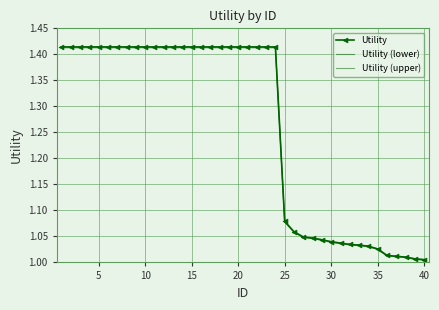

Reading left to right, extract all data points from this chart.

Utility: 1.4	1.4	1.4	1.4	1.4	1.4	1.4	1.4	1.4	1.4	1.4	1.4	1.4	1.4	1.4	1.4	1.4	1.4	1.4	1.4	1.4	1.4	1.4	1.4	1.1	1.1	1.0	1.0	1.0	1.0	1.0	1.0	1.0	1.0	1.0	1.0	1.0	1.0	1.0	1.0
Utility (lower): 1.4	1.4	1.4	1.4	1.4	1.4	1.4	1.4	1.4	1.4	1.4	1.4	1.4	1.4	1.4	1.4	1.4	1.4	1.4	1.4	1.4	1.4	1.4	1.4	1.1	1.1	1.0	1.0	1.0	1.0	1.0	1.0	1.0	1.0	1.0	1.0	1.0	1.0	1.0	1.0
Utility (upper): 1.4	1.4	1.4	1.4	1.4	1.4	1.4	1.4	1.4	1.4	1.4	1.4	1.4	1.4	1.4	1.4	1.4	1.4	1.4	1.4	1.4	1.4	1.4	1.4	1.1	1.1	1.0	1.0	1.0	1.0	1.0	1.0	1.0	1.0	1.0	1.0	1.0	1.0	1.0	1.0